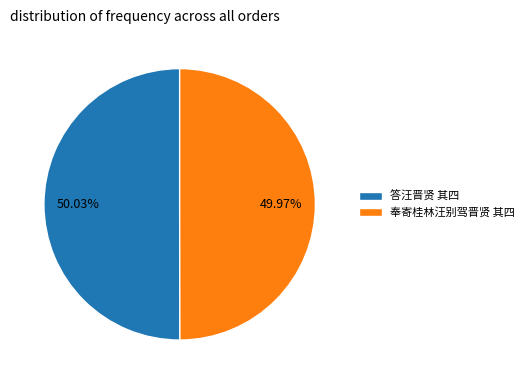

Approximately how many times larger is the value at 奉寄桂林汪别驾晋贤 其四 compared to 答汪晋贤 其四?

1.0